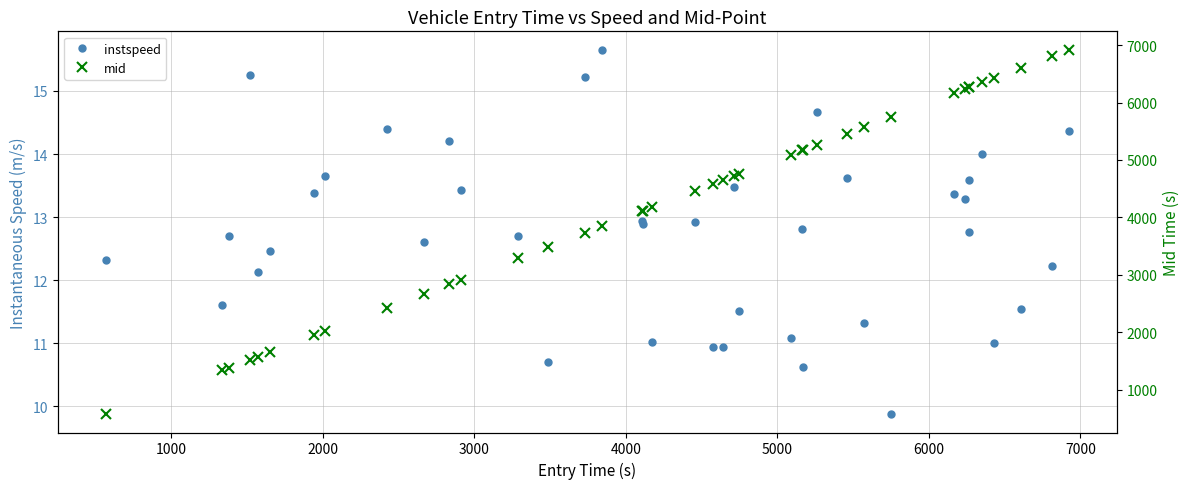

What is the smallest value displayed?

9.9